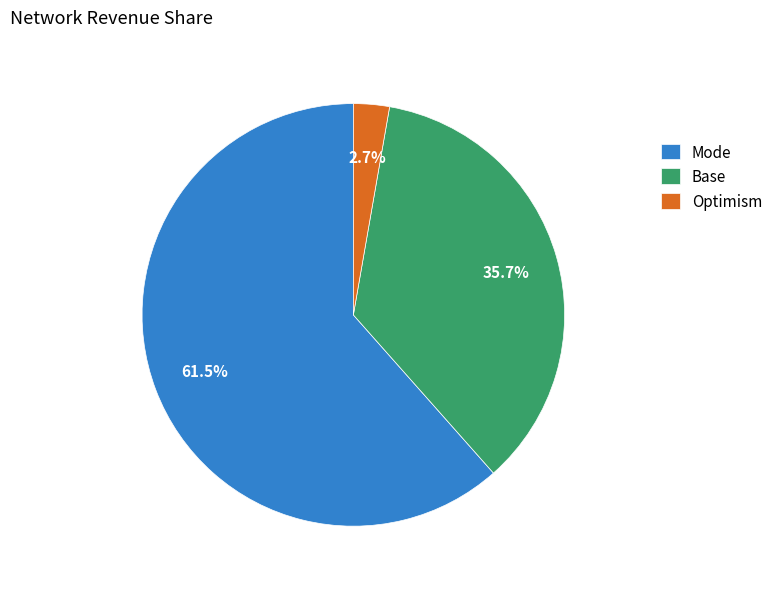

Rank the categories by value from lowest to highest.

Optimism, Base, Mode